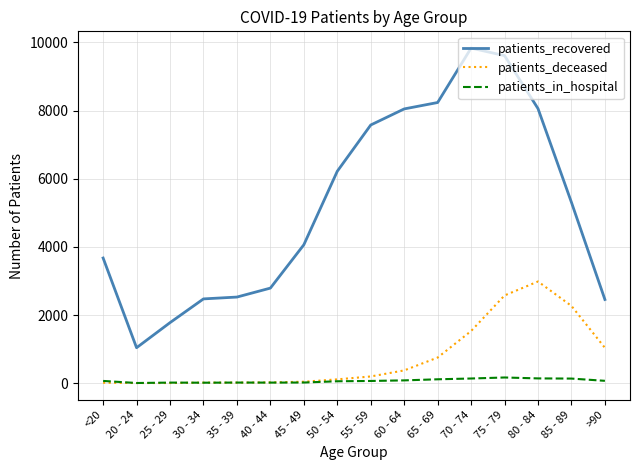

In patients_recovered, how many points are lower than both neighbors (excluding endpoints)?

1